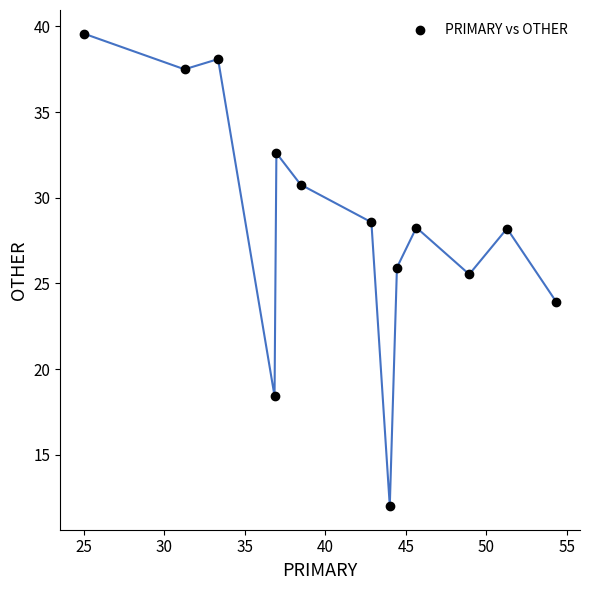

What is the range of X values (max minus min)?

29.3